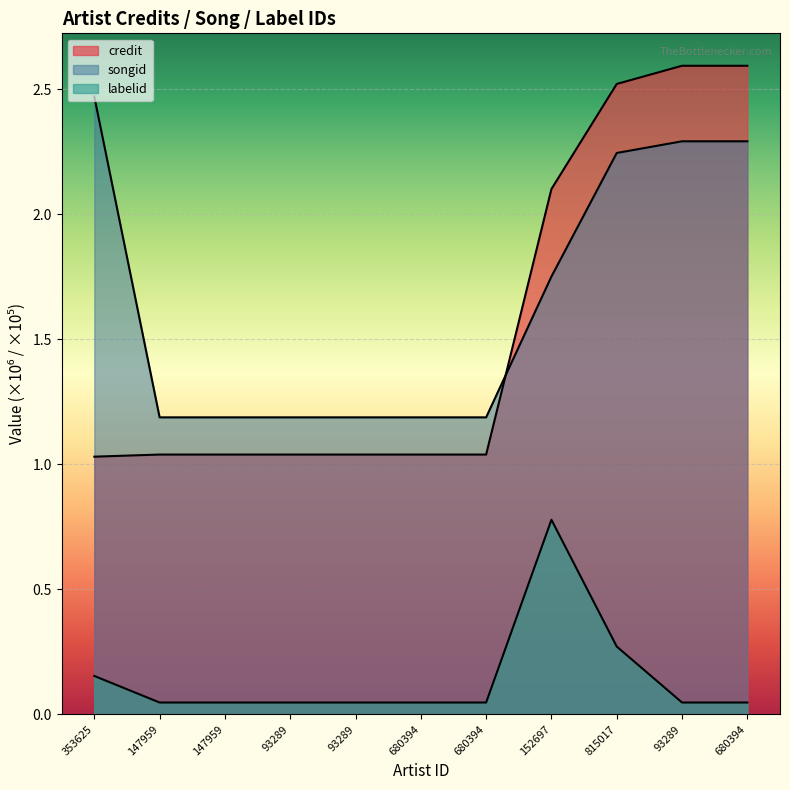

The value of labelid at 353625 is 0.2. True or false?

True